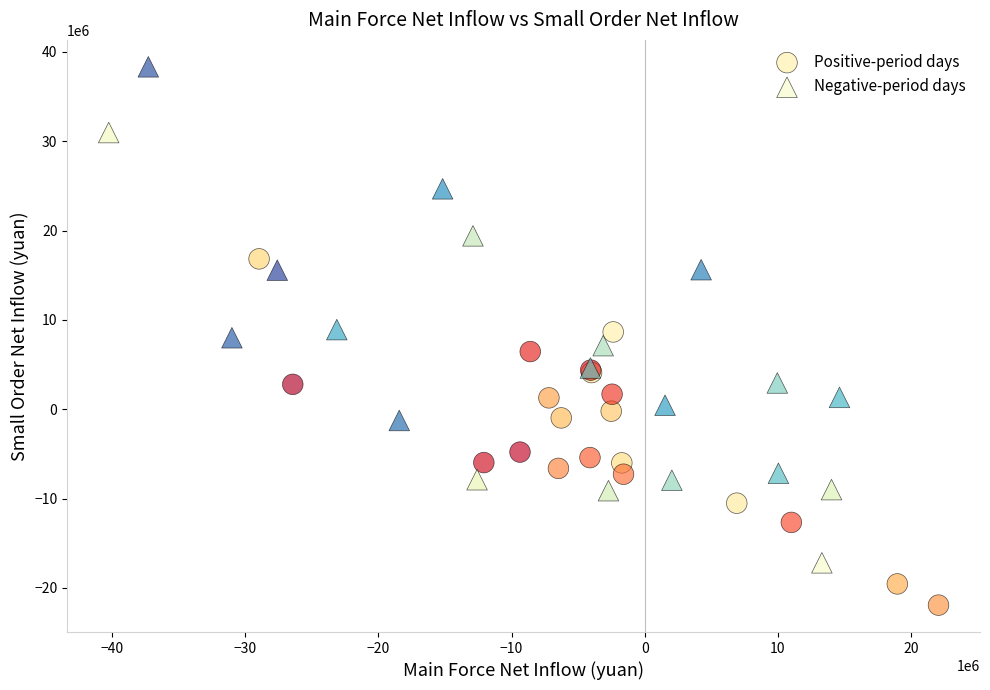

What are all the series names shown in the legend?

Positive-period days, Negative-period days